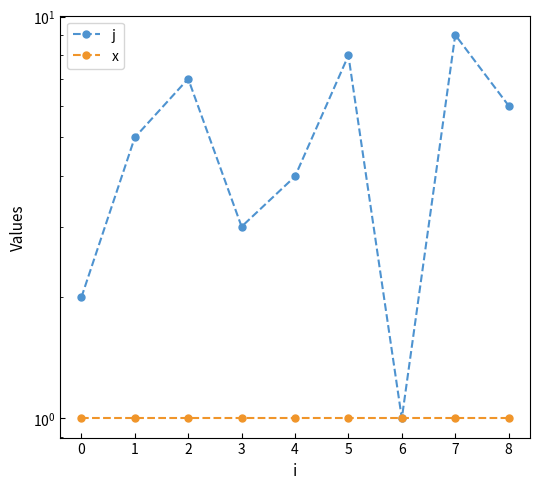

Is it true that x equals 0 at 7?

False